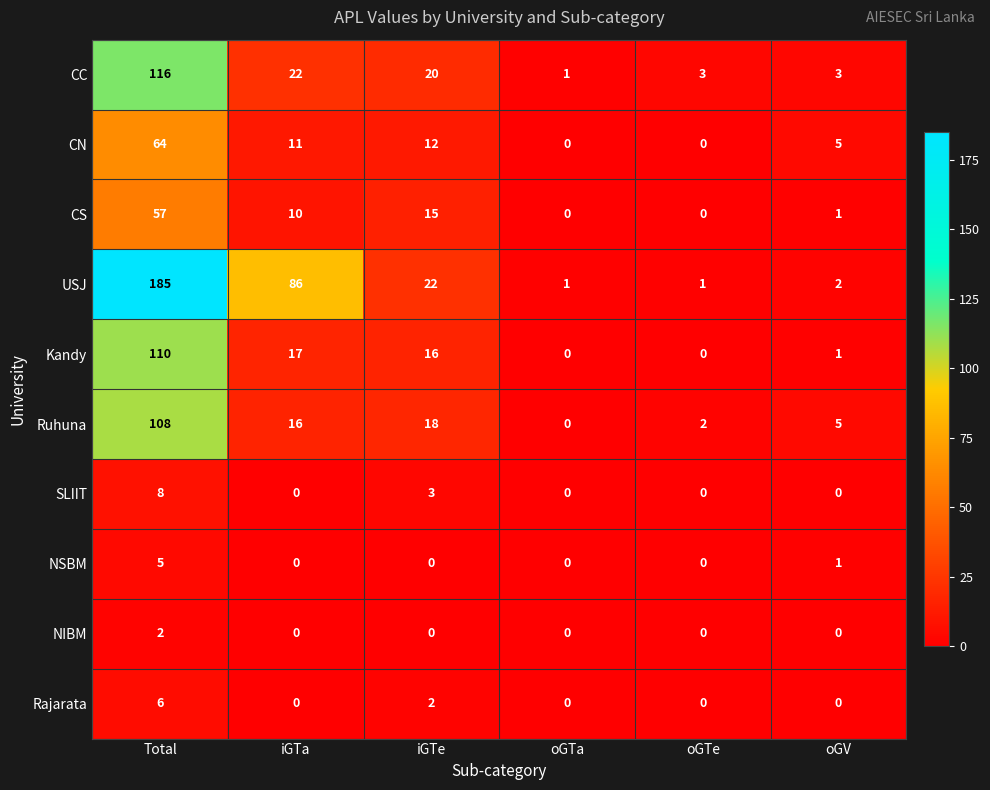

At which category is the sum across all series the highest?

Total